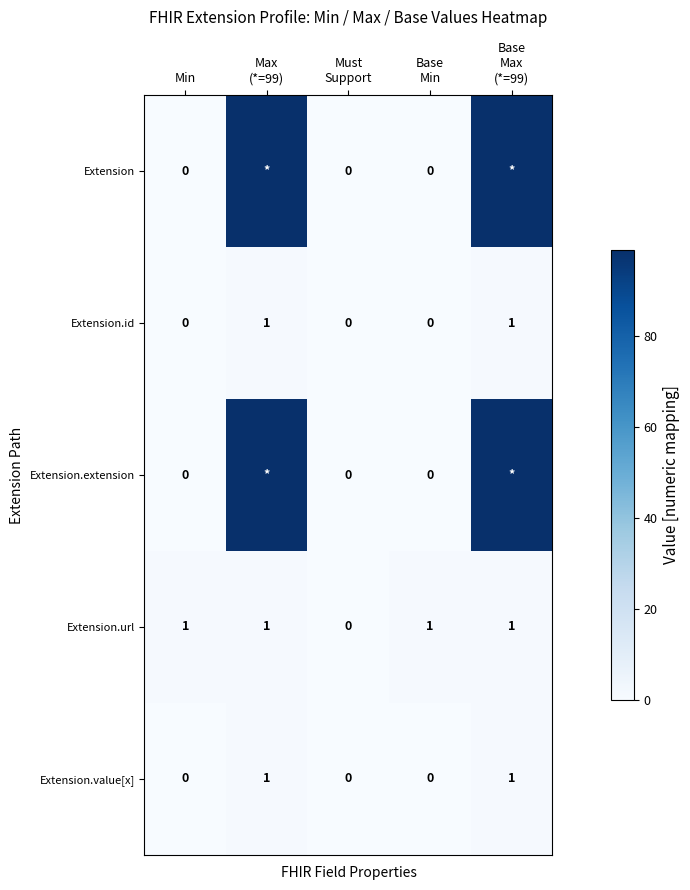

What is the greatest value displayed?

99